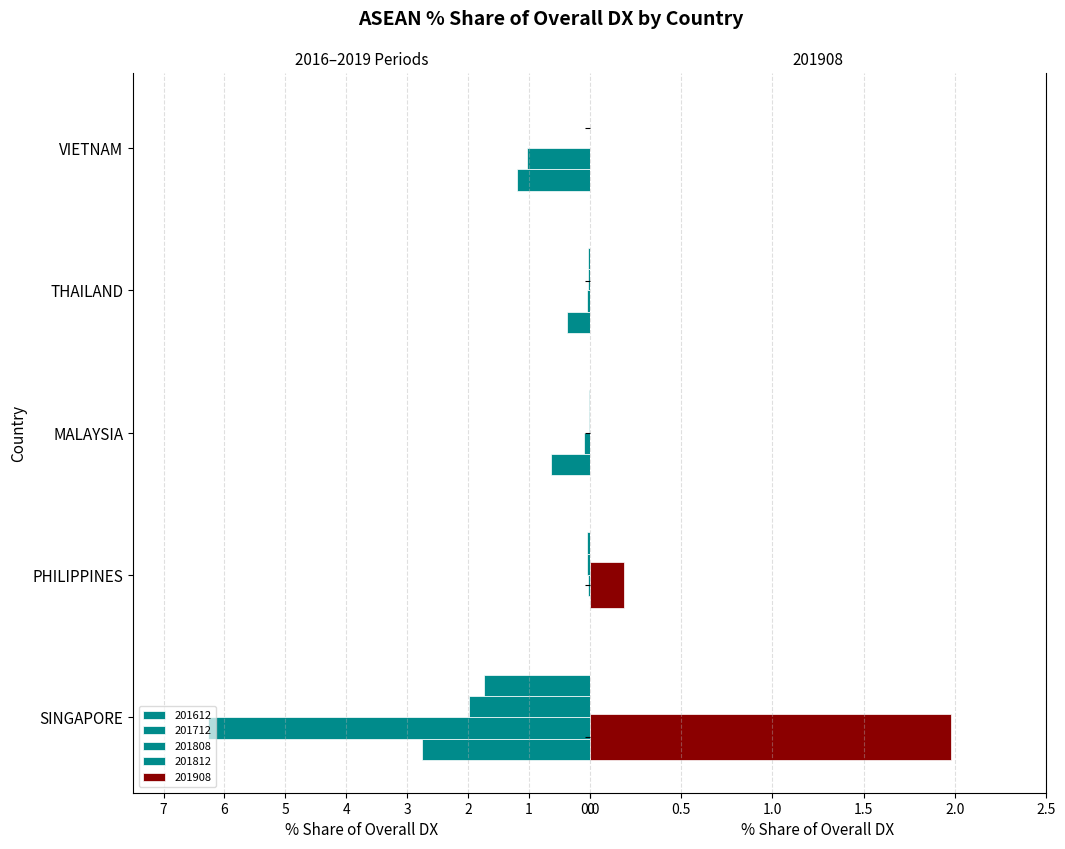

What is the sum of all 201812_% Share of overall DX values?

1.8